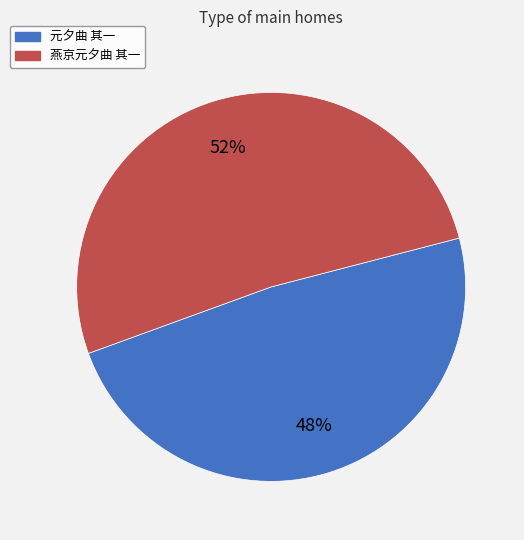

To the nearest percent, what percentage of the pie is 燕京元夕曲 其一?

52%